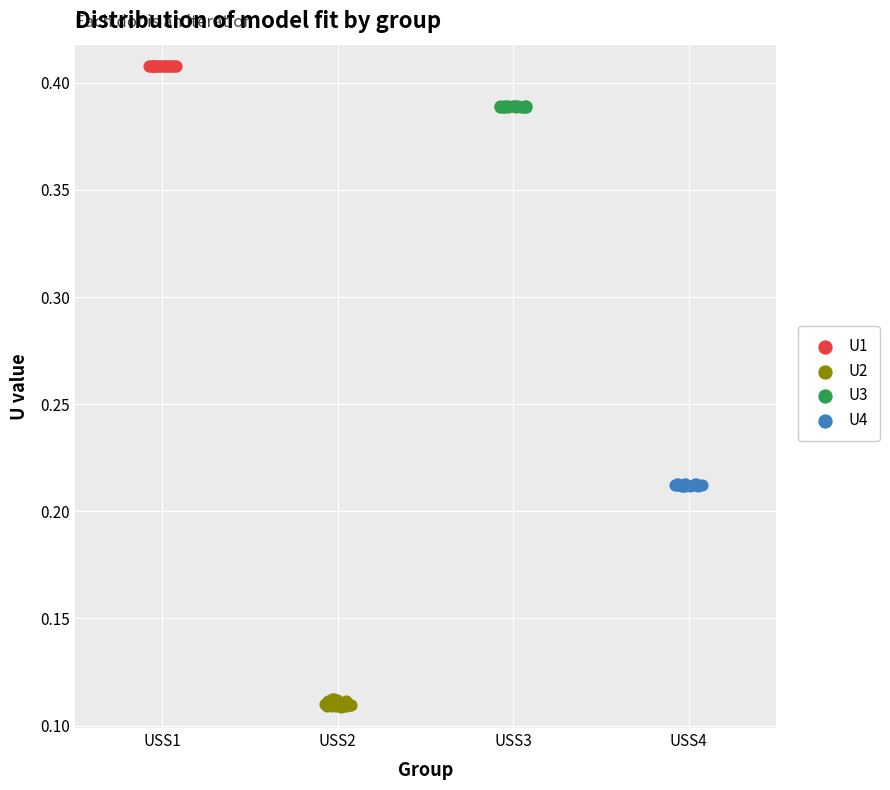

Which series reaches the maximum Y coordinate?

U1